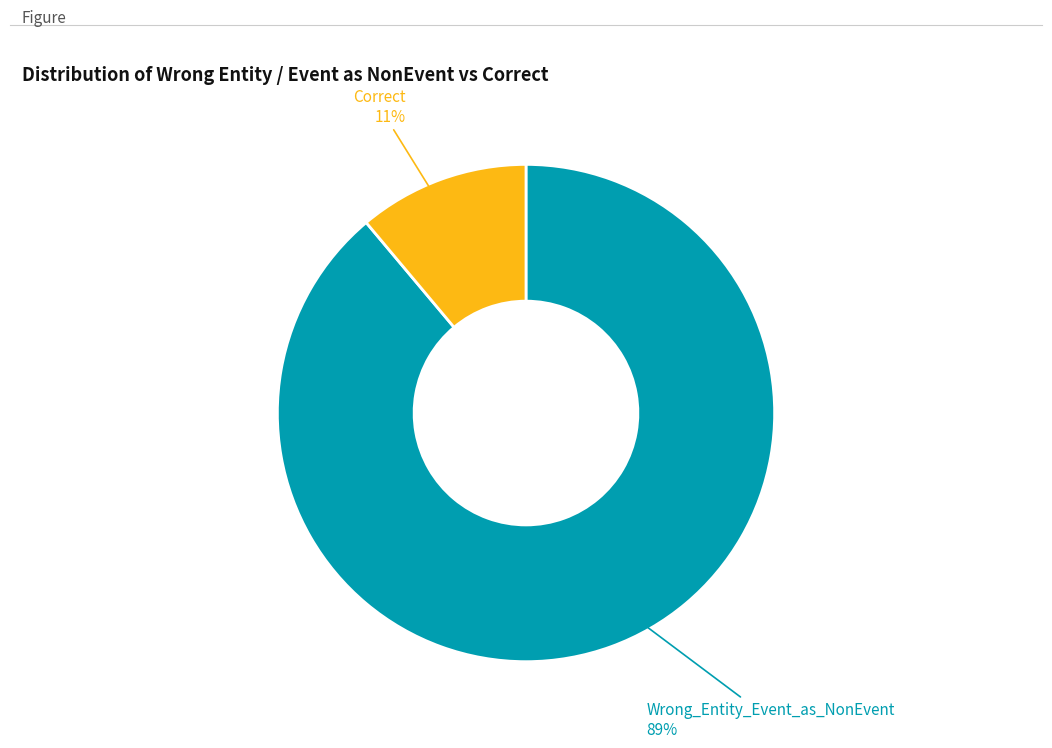

Is there a majority slice in this chart?

Yes